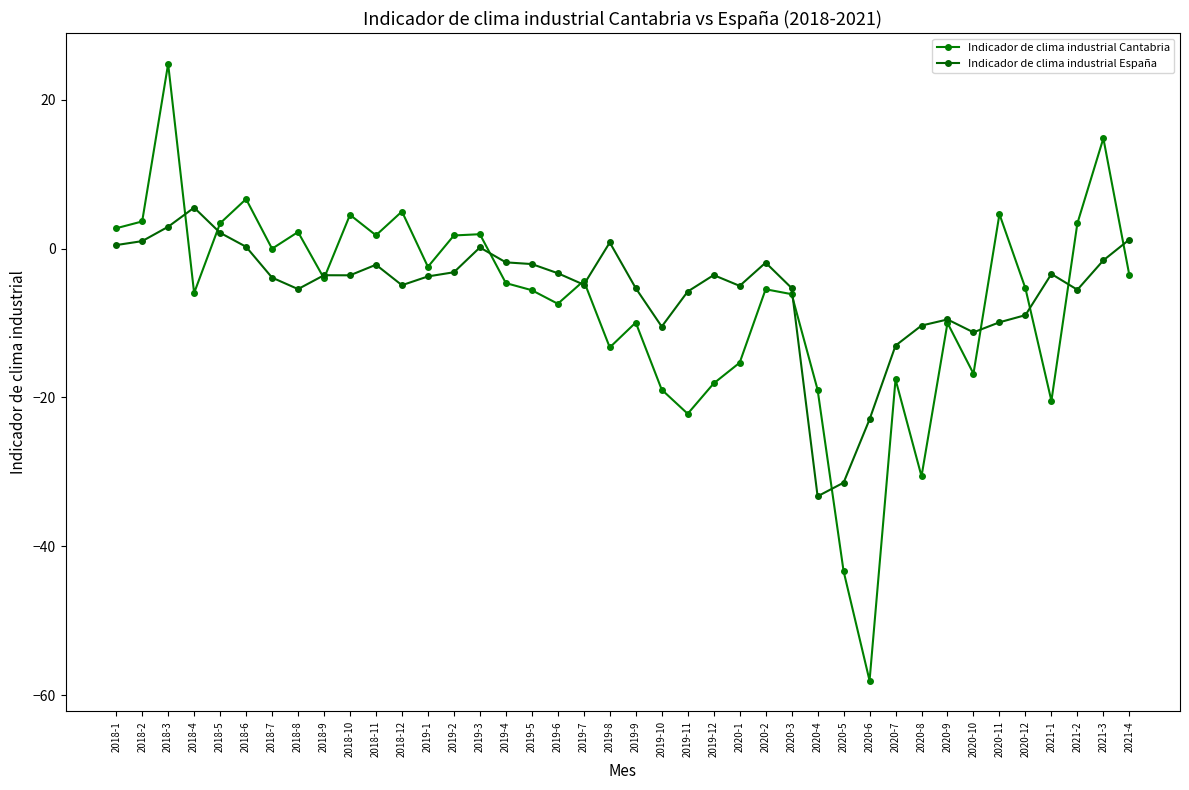

True or false: Indicador de clima industrial España has more than 1 points higher than both neighbors.

True